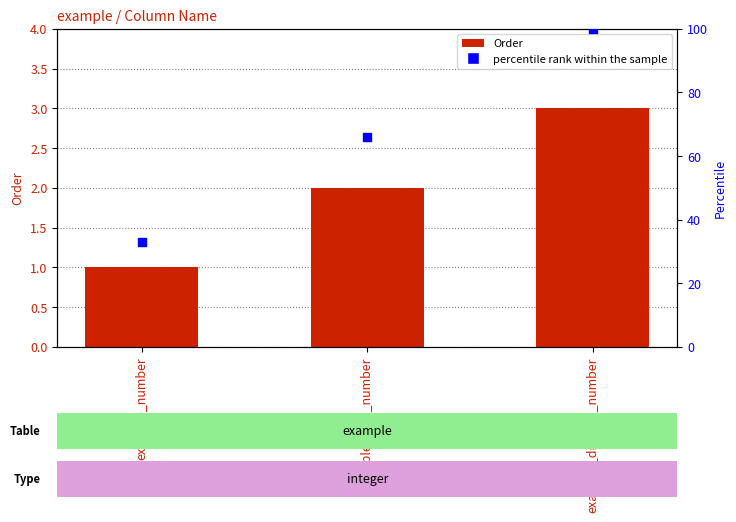

What is the total value across all series at example_area_number?

68